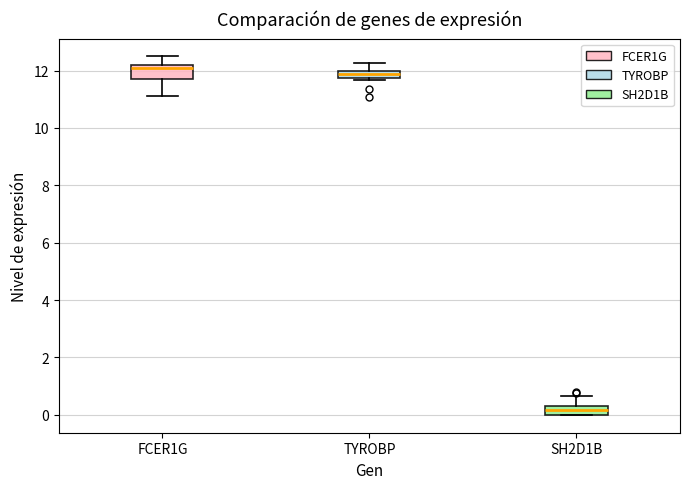

Where is the upper edge of the box for FCER1G on the y-axis? The values are not printed on the chart, so give them approximately, as read against the axis.

12.2